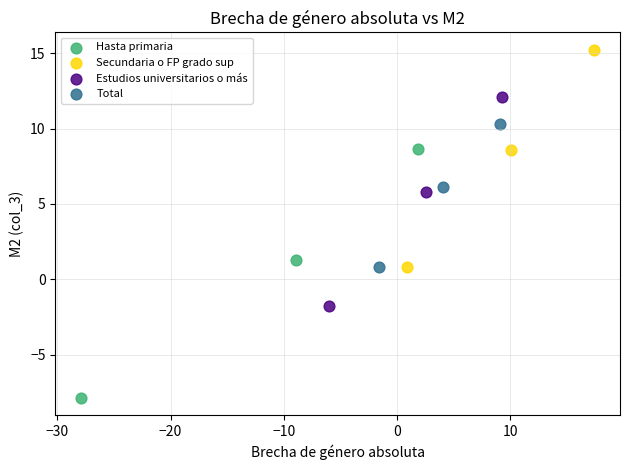

Which series reaches the minimum Y coordinate?

Hasta primaria